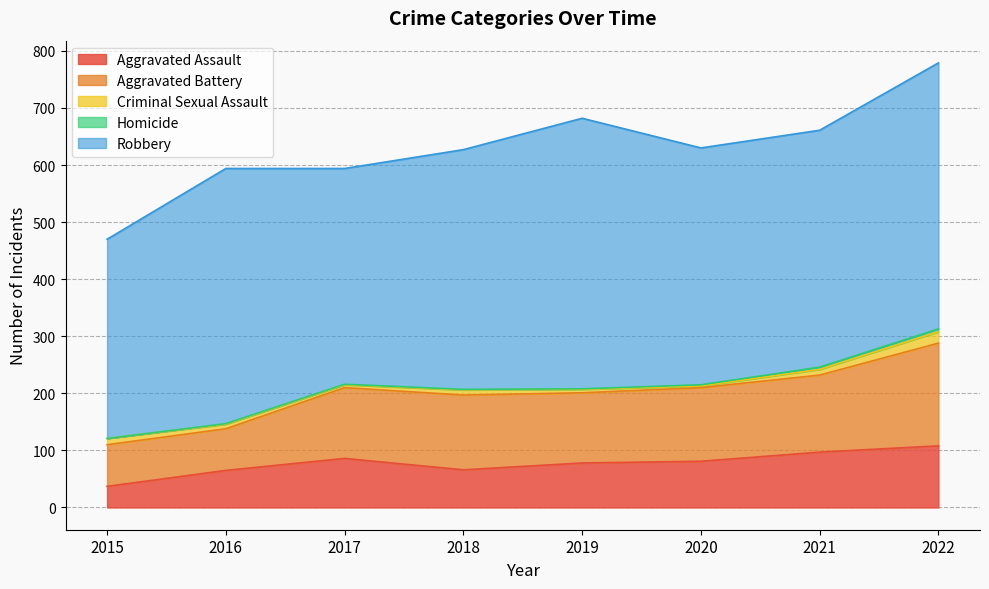

At which category does Aggravated Battery reach its first local peak?

2018